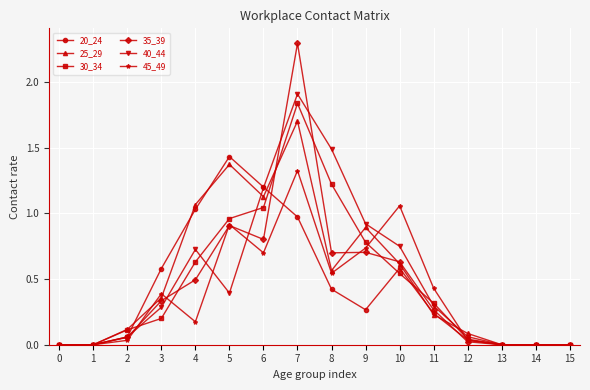

What is the total value across all series at 5?

6.0